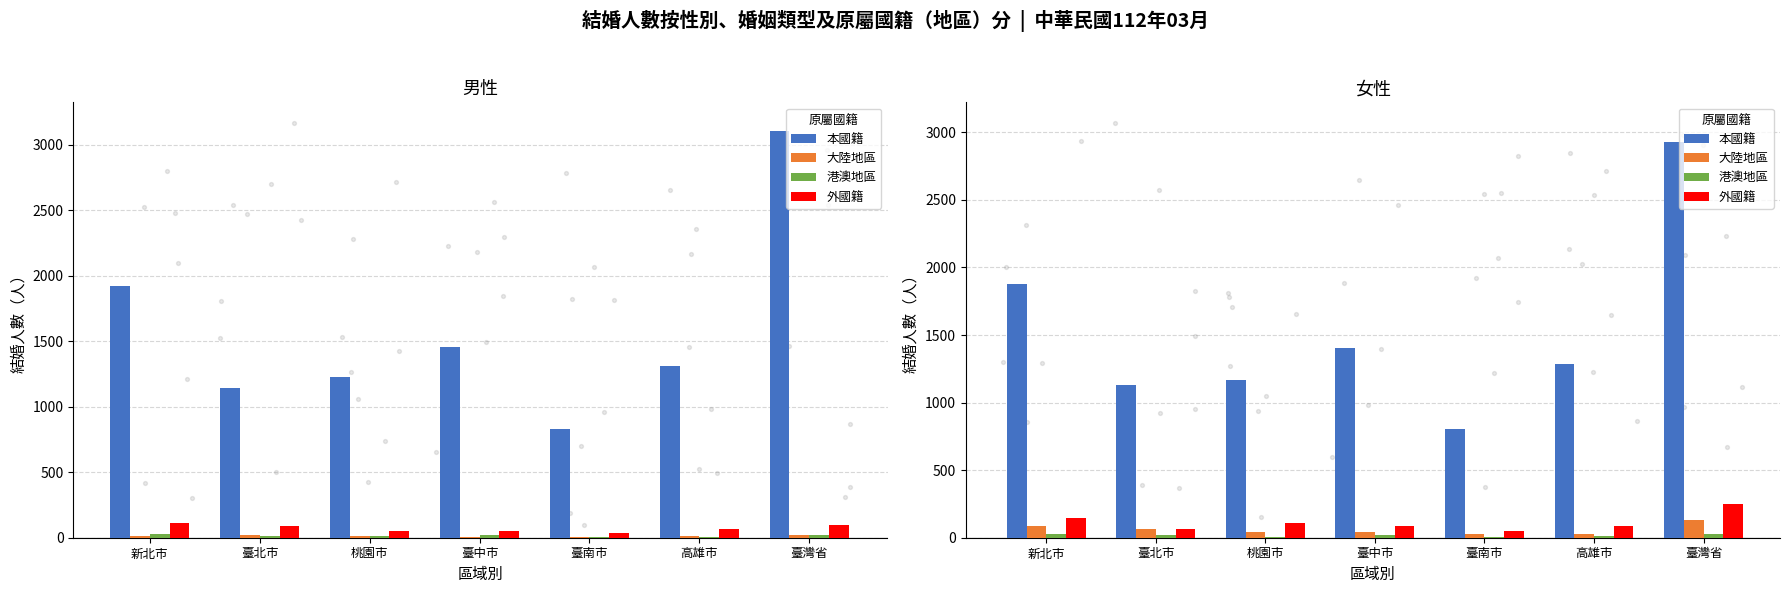

Which series contains the highest Y value?

本國籍